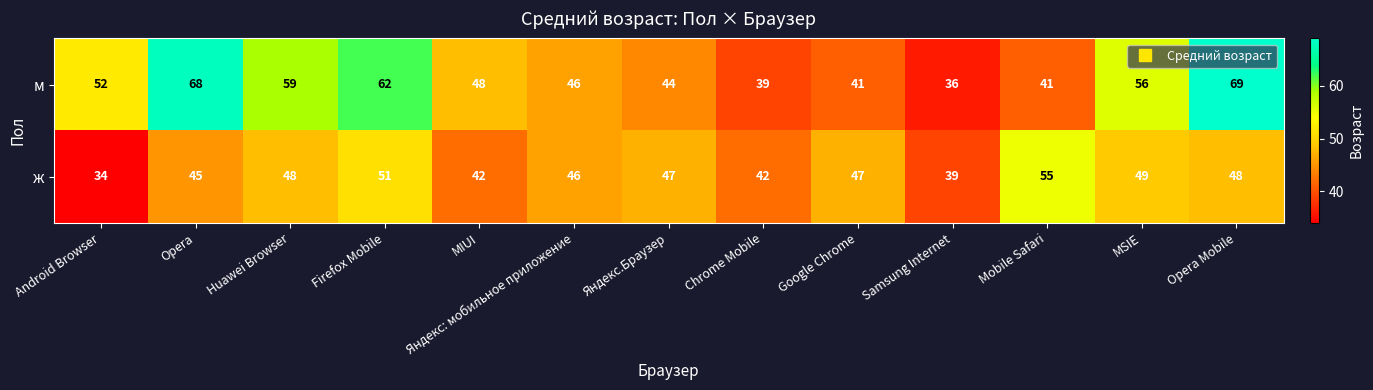

What is the difference between the м values at Opera and Samsung Internet?

32